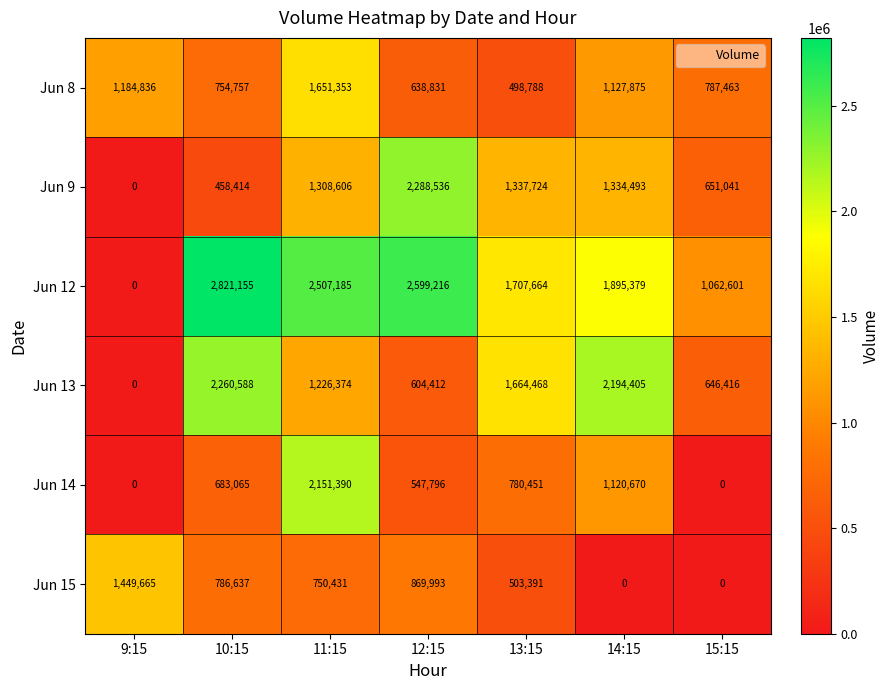

The Jun 14 series shows 683065 at 10:15. True or false?

True